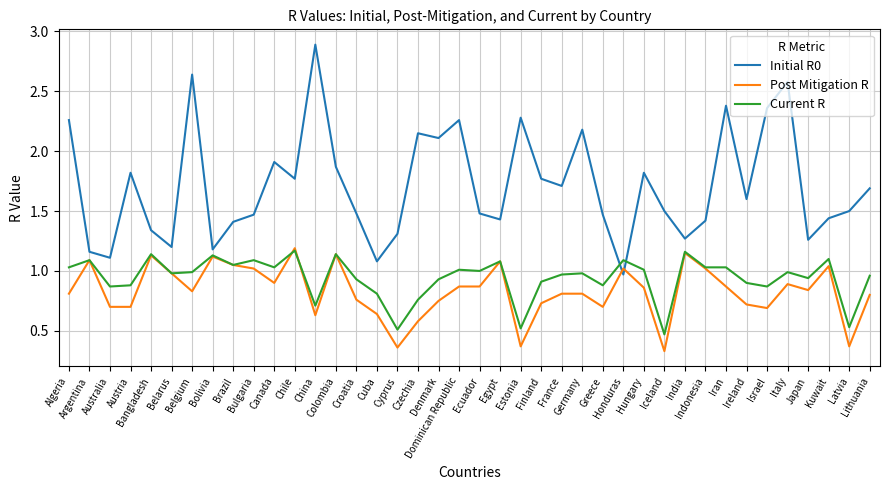

True or false: Initial R0 and Current R cross at least once.

True